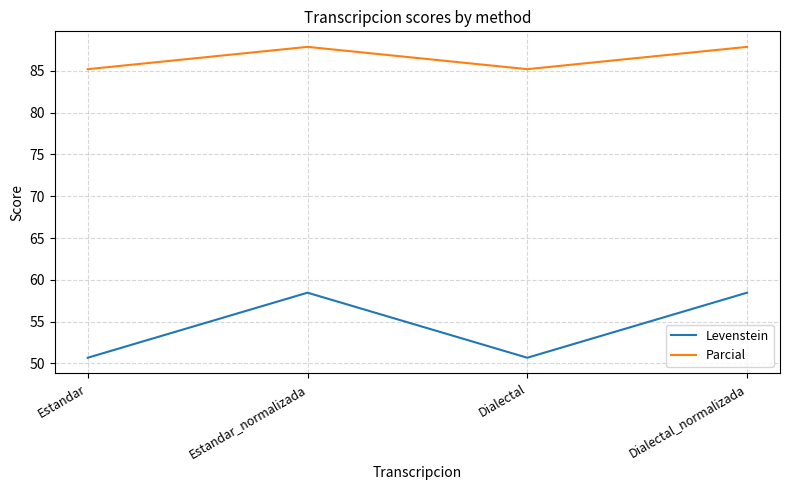

Reading left to right, list all the values displayed in this chart.

Levenstein: Estandar=50.7	Estandar_normalizada=58.5	Dialectal=50.7	Dialectal_normalizada=58.5
Parcial: Estandar=85.2	Estandar_normalizada=87.9	Dialectal=85.2	Dialectal_normalizada=87.9